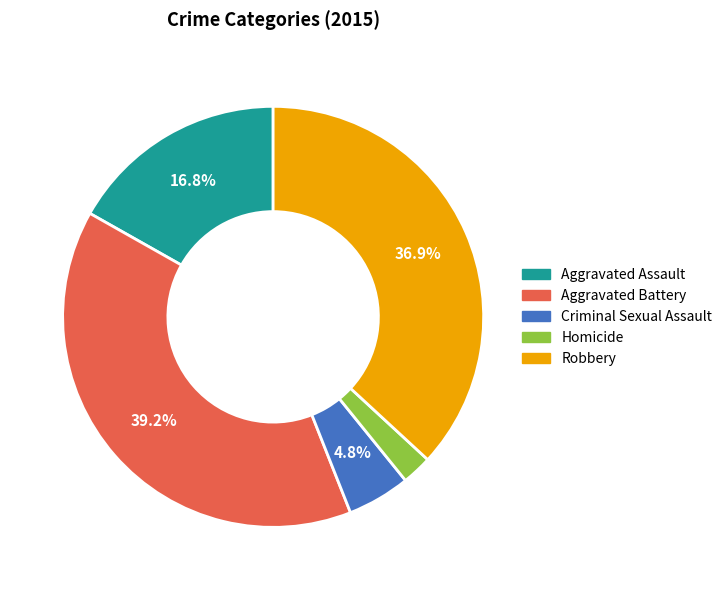

Between Aggravated Battery and Robbery, which is larger?

Aggravated Battery